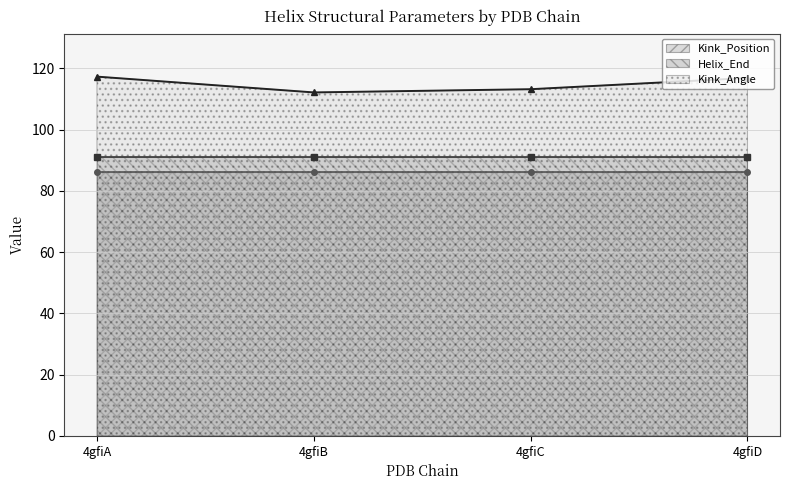

What is the sum of the Helix_End values at 4gfiD and 4gfiA?

182.0